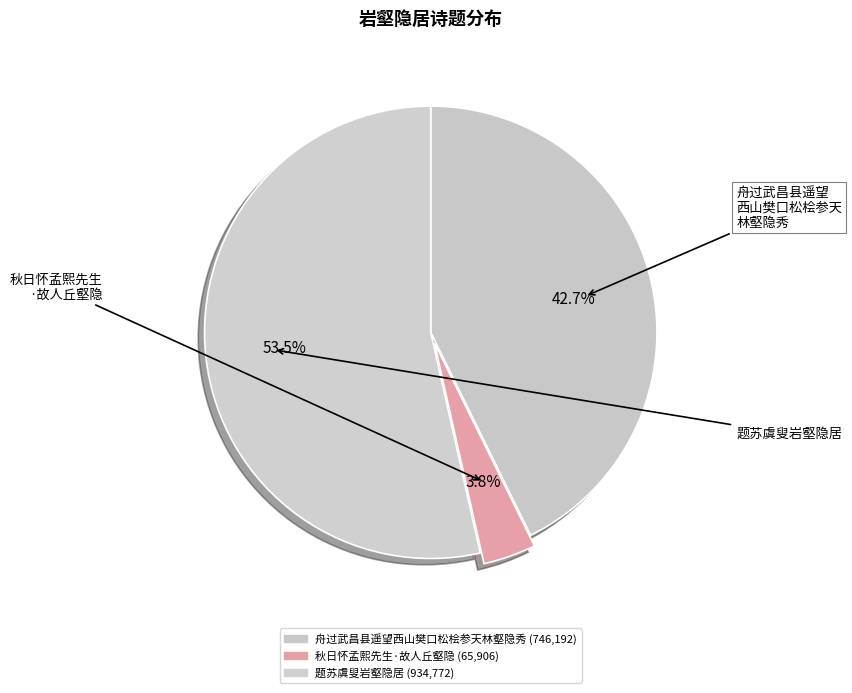

Rank the categories by value from highest to lowest.

题苏虞叟岩壑隐居, 舟过武昌县遥望西山樊口松桧参天林壑隐秀以不得游览为憾, 秋日怀孟熙先生·故人丘壑隐